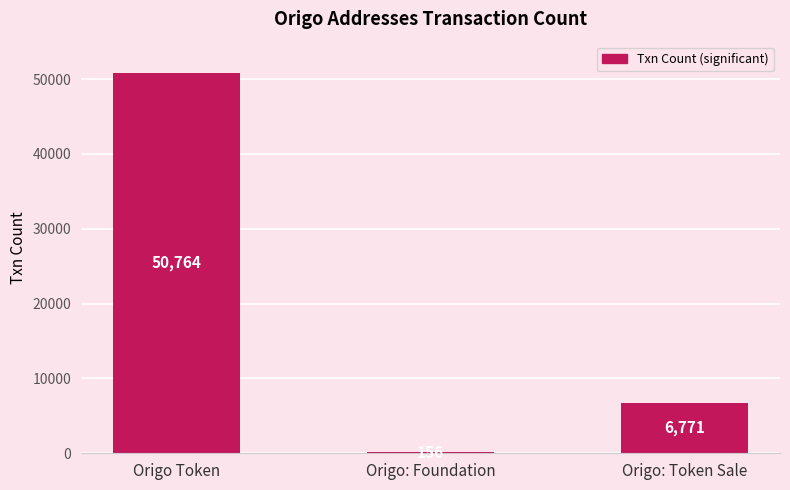

What is the maximum value shown in the chart?

50764